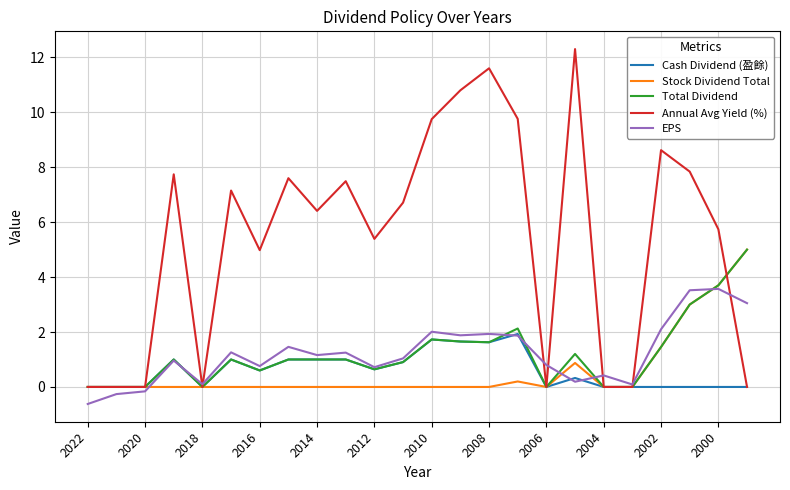

Which series has the largest range (max minus min)?

Annual Avg Yield (%)